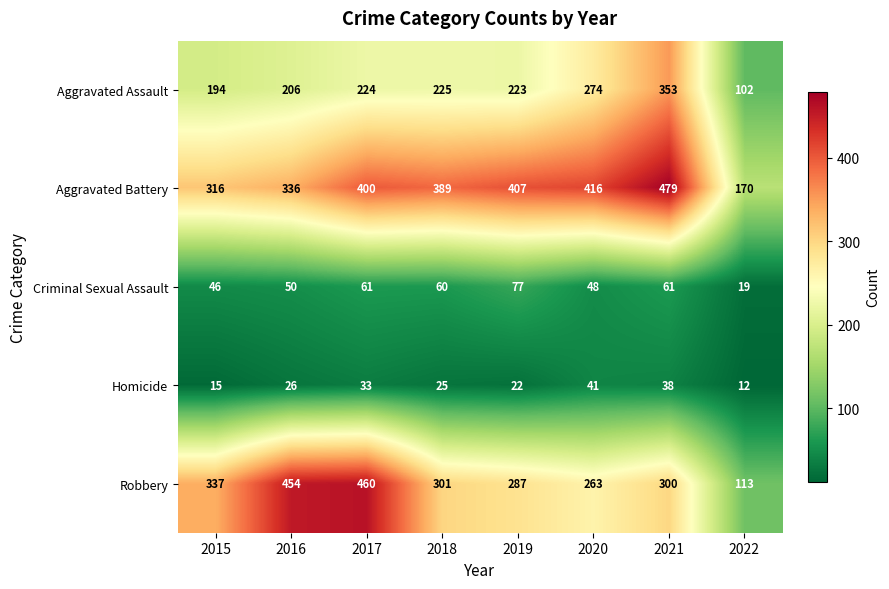

What is the smallest value displayed?

12